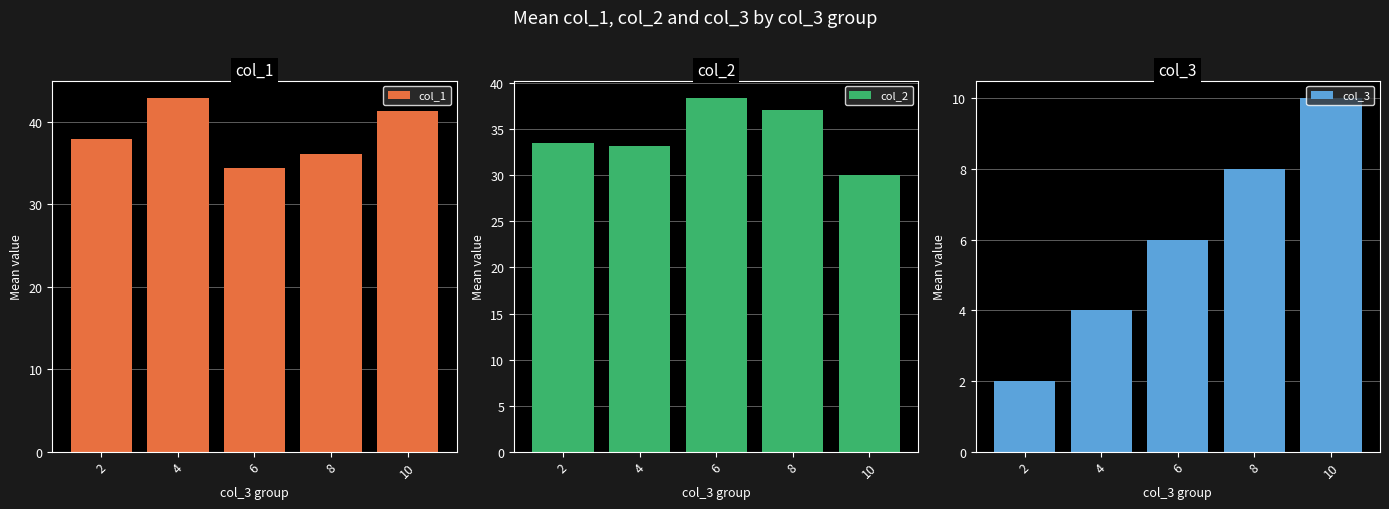

What is the average value of the col_1 series?

38.5